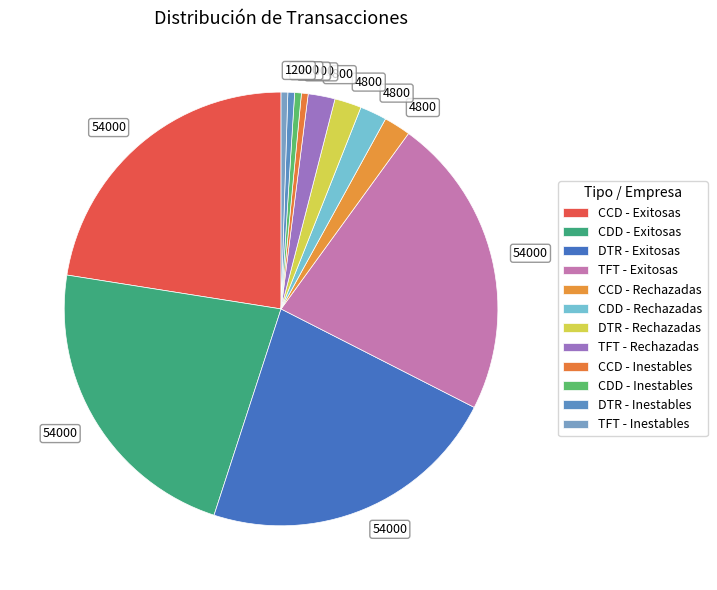

Which slice is the largest?

CCD